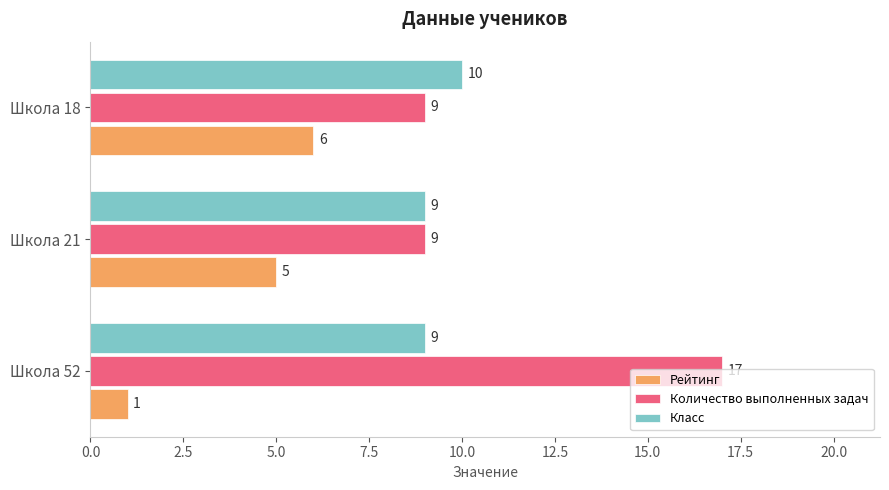

Is the value of Рейтинг at Школа 18 greater than the value of Количество выполненных задач at Школа 52?

No